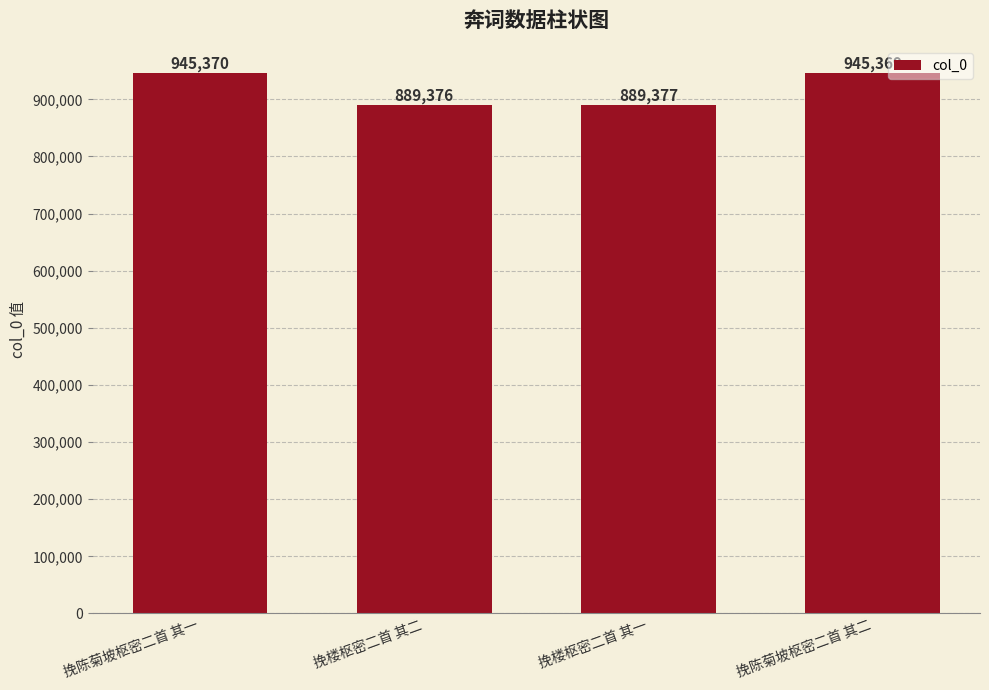

What is the difference between the second highest and second lowest values?

55992